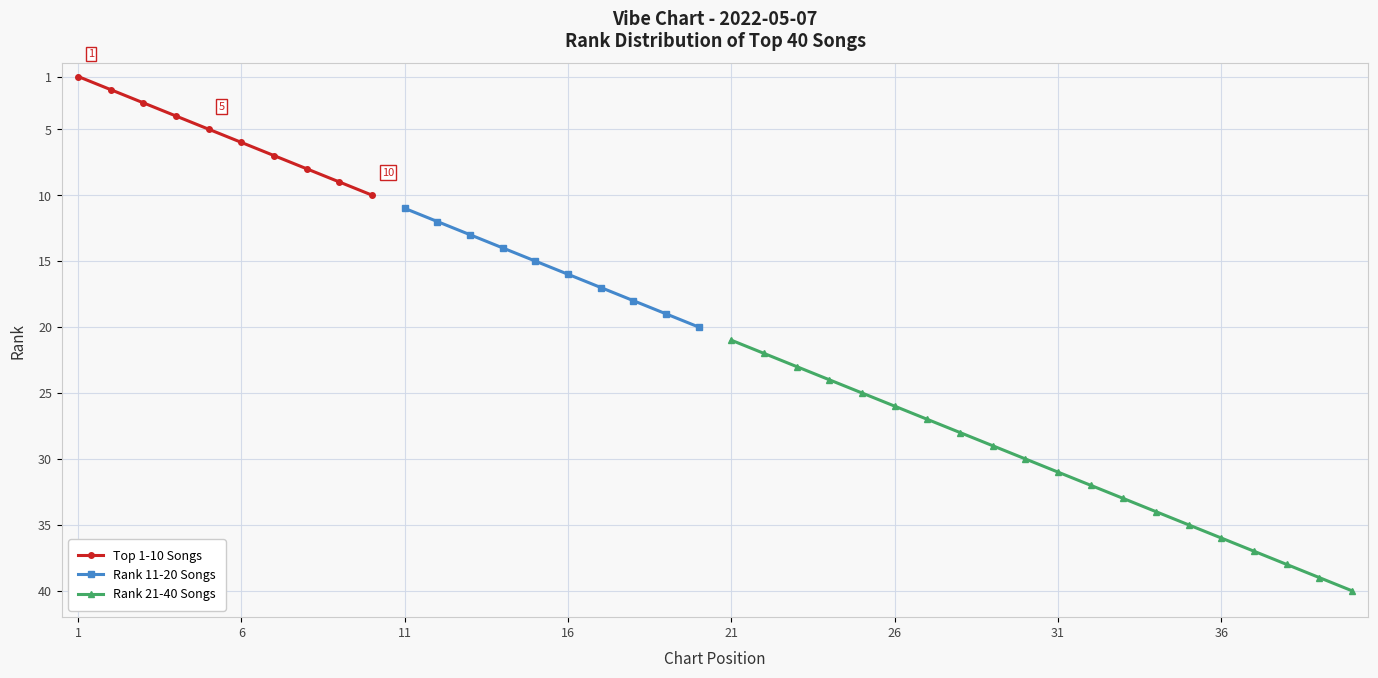

List the labels in order of Rank 1 Song value, smallest first.

1, 2, 3, 4, 5, 6, 7, 8, 9, 10